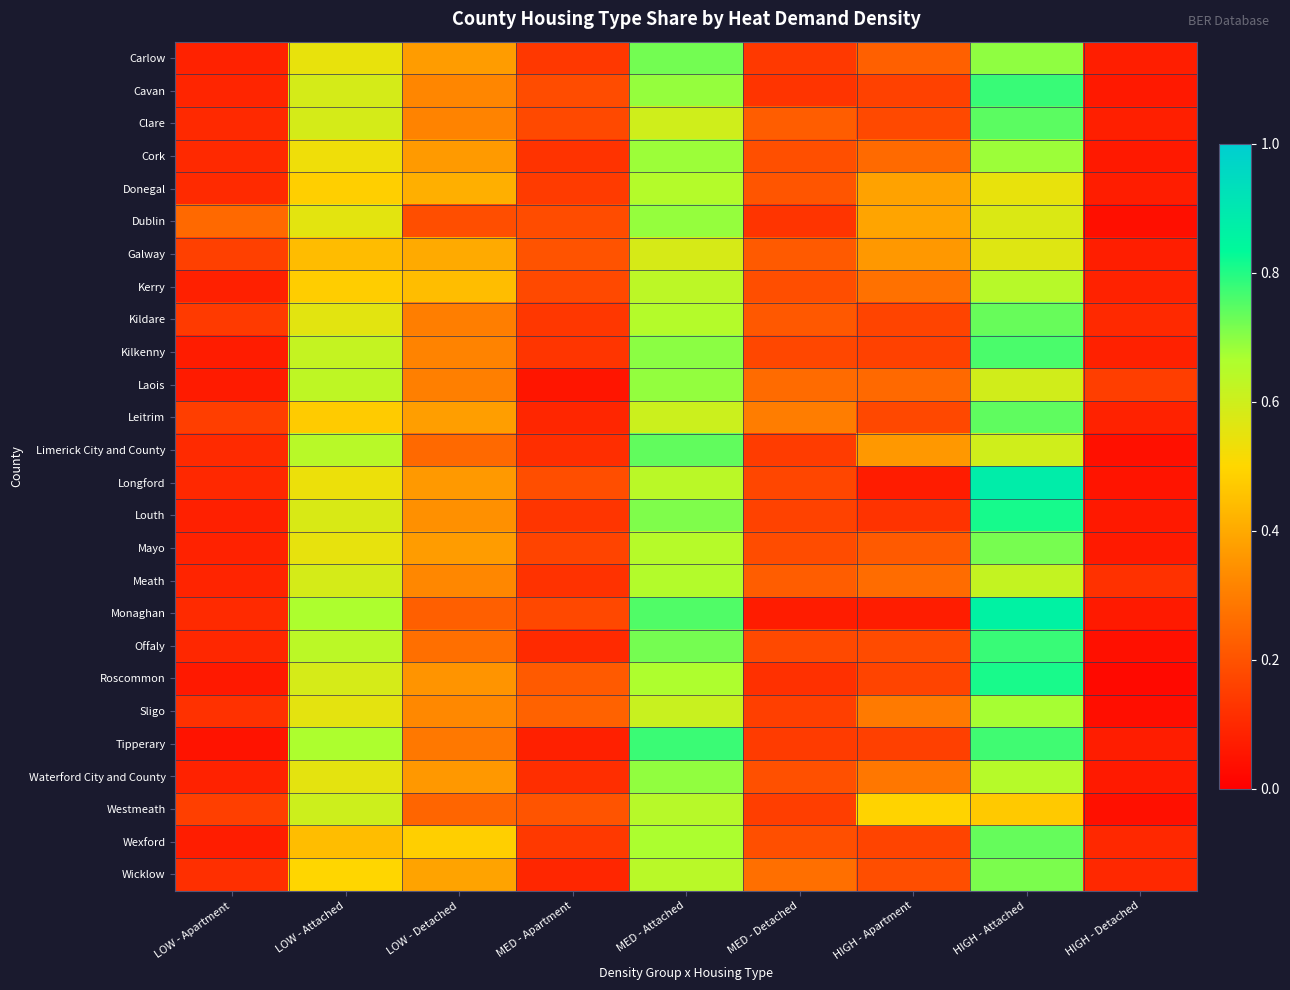

Rank the series at LOW - Detached from lowest to highest value.

Dublin, Monaghan, Westmeath, Limerick City and County, Offaly, Tipperary, Kildare, Laois, Kilkenny, Clare, Cavan, Meath, Sligo, Louth, Roscommon, Waterford City and County, Longford, Cork, Mayo, Carlow, Leitrim, Wicklow, Galway, Donegal, Kerry, Wexford